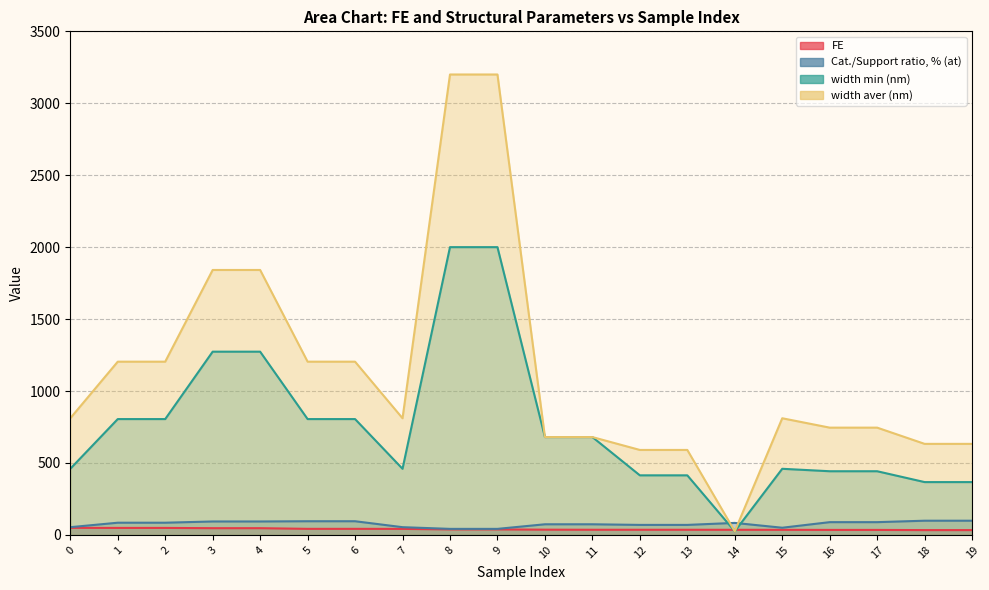

Reading right to left, extract all data points from this chart.

FE: 19=33.4	18=33.4	17=34.6	16=34.6	15=35.3	14=35.4	13=35.7	12=35.7	11=35.7	10=36.3	9=38.2	8=38.2	7=41.8	6=42.1	5=42.1	4=46.7	3=46.7	2=48.5	1=48.5	0=49.1
Cat./Support ratio, % (at): 19=98.7	18=98.7	17=88.6	16=88.6	15=49.9	14=83.3	13=69.5	12=69.5	11=73.8	10=73.8	9=41.9	8=41.9	7=53.7	6=95.0	5=95.0	4=93.3	3=93.3	2=84.7	1=84.7	0=53.7
width min (nm): 19=367.1	18=367.1	17=442.5	16=442.5	15=459.5	14=25.0	13=414.0	12=414.0	11=680.0	10=680.0	9=2000.0	8=2000.0	7=459.5	6=805.0	5=805.0	4=1273.5	3=1273.5	2=805.0	1=805.0	0=459.5
width aver (nm): 19=632.7	18=632.7	17=745.5	16=745.5	15=810.8	14=25.0	13=590.5	12=590.5	11=680.0	10=680.0	9=3200.0	8=3200.0	7=810.8	6=1204.0	5=1204.0	4=1841.4	3=1841.4	2=1204.0	1=1204.0	0=810.8